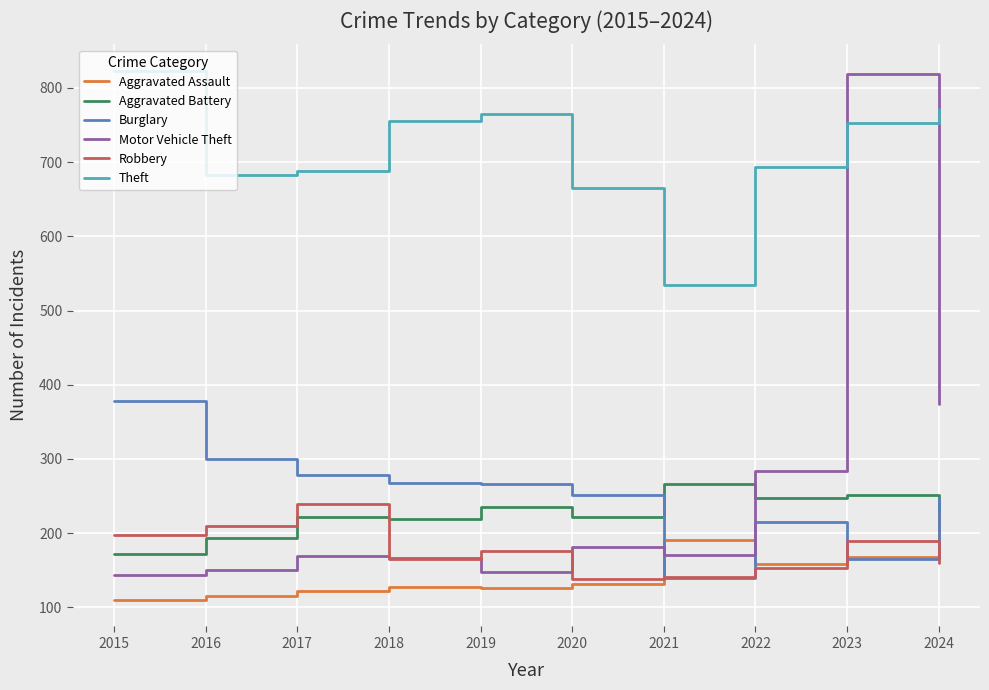

How many times do Aggravated Assault and Aggravated Battery cross each other?

1